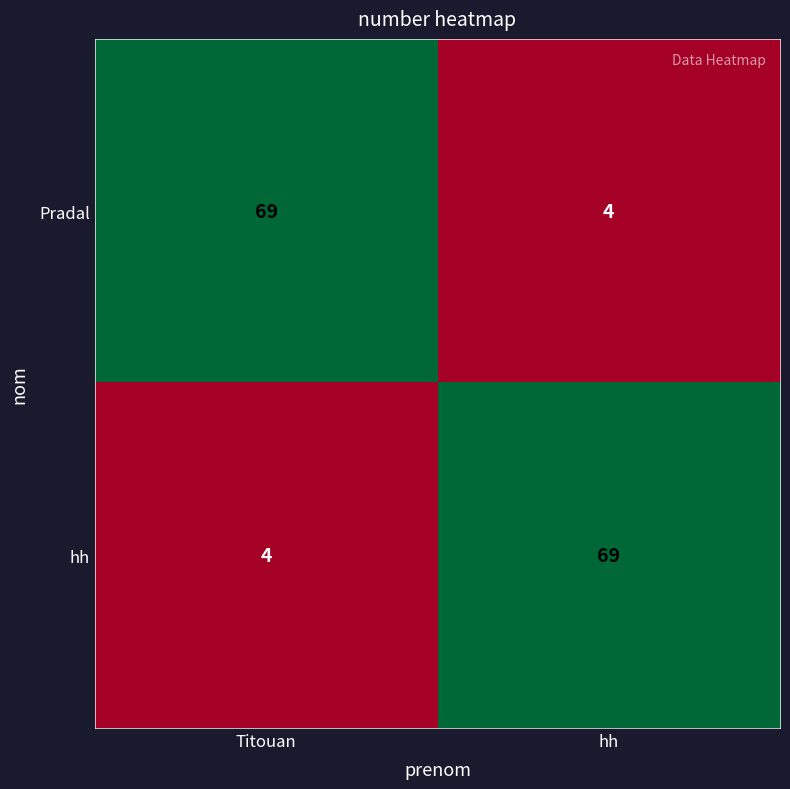

Reading left to right, extract all data points from this chart.

Pradal: 69	4
hh: 4	69